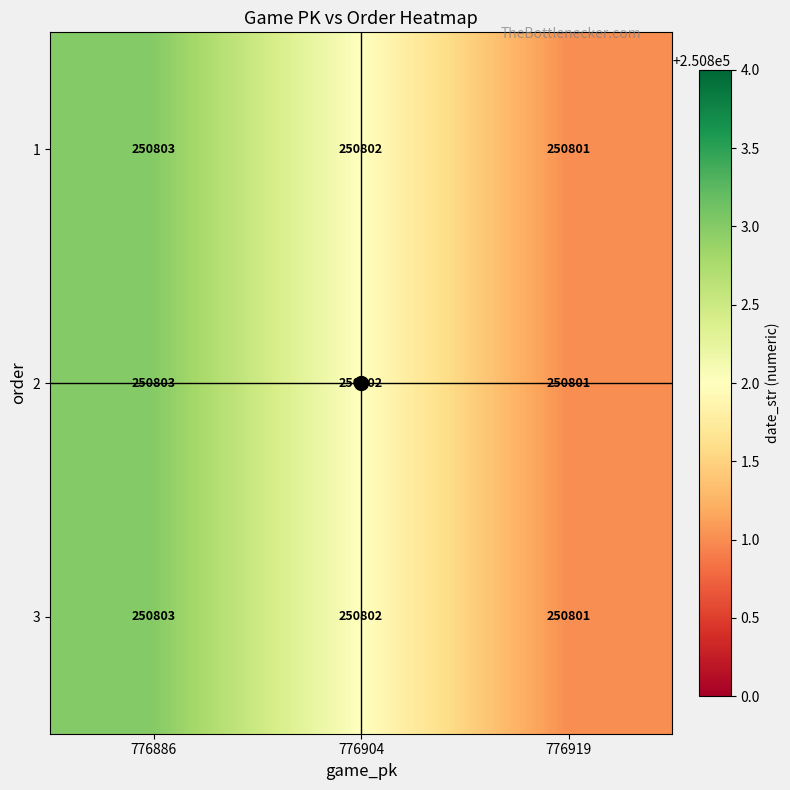

The value of 1 at 776904 is 83744. True or false?

False